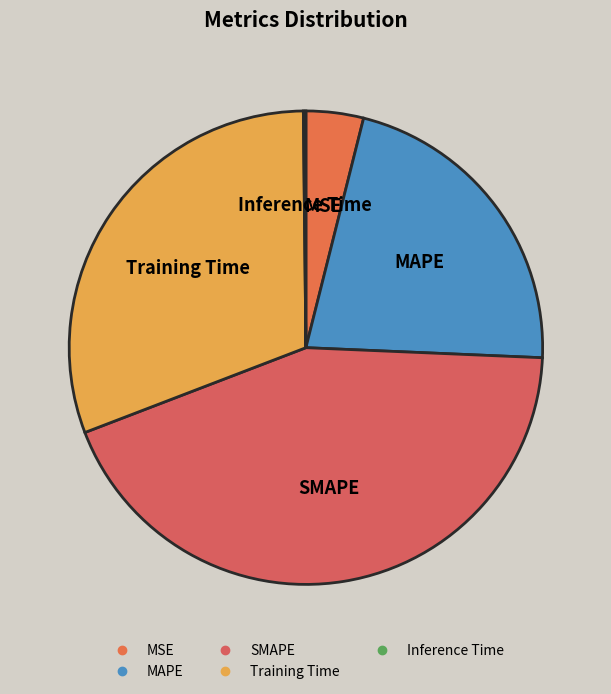

The Training Time slice represents 36% of the pie. True or false?

False